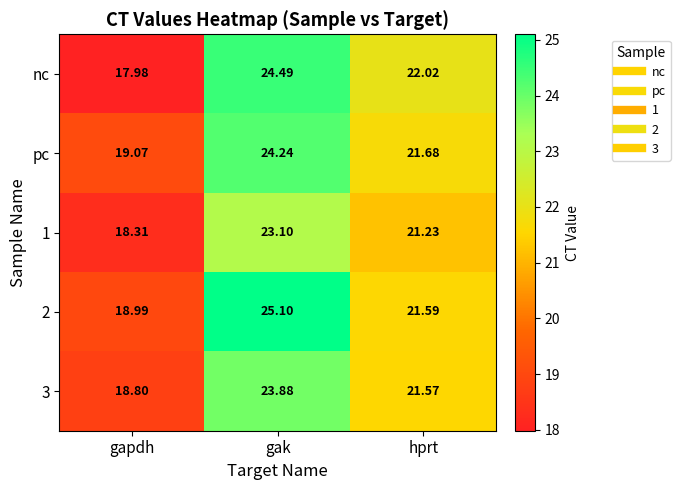

List the labels in order of pc value, largest first.

gak, hprt, gapdh